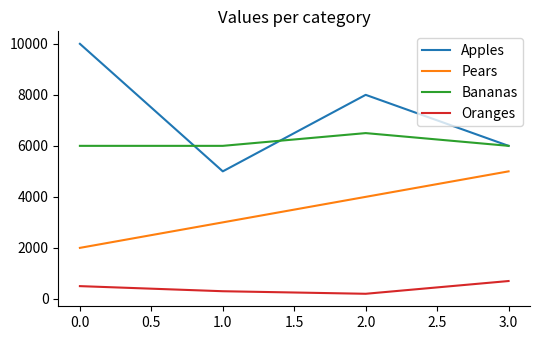

What are all the series names shown in the legend?

Apples, Pears, Bananas, Oranges